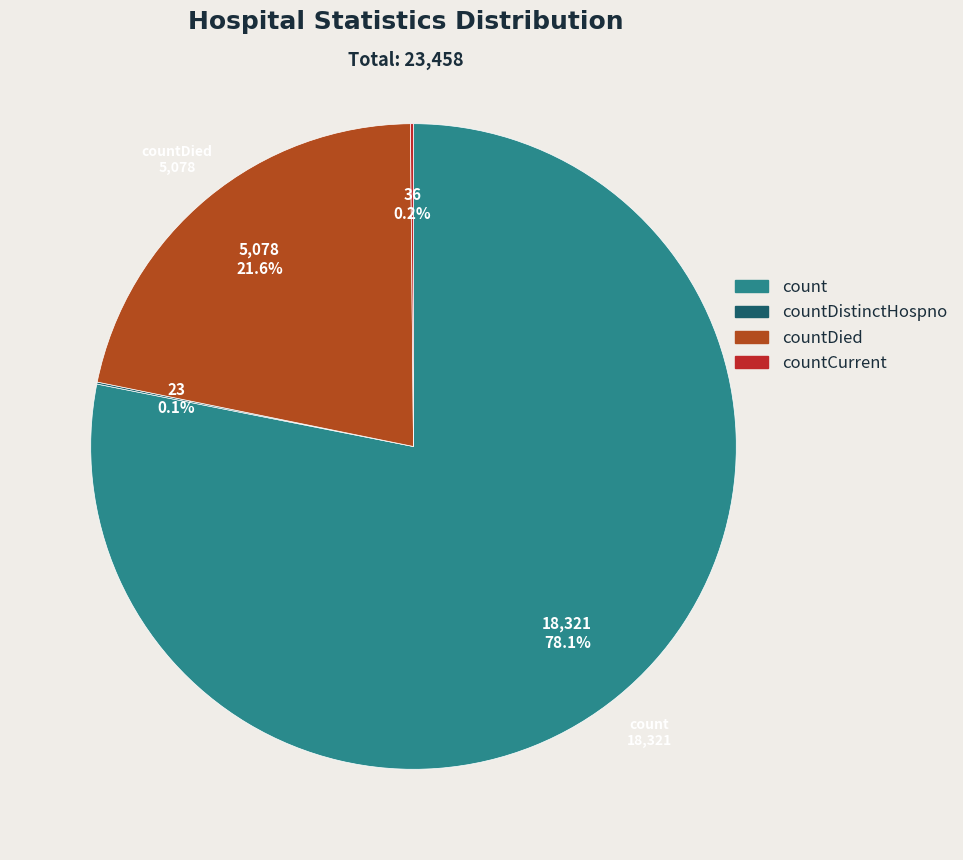

Does any single category account for the majority?

Yes